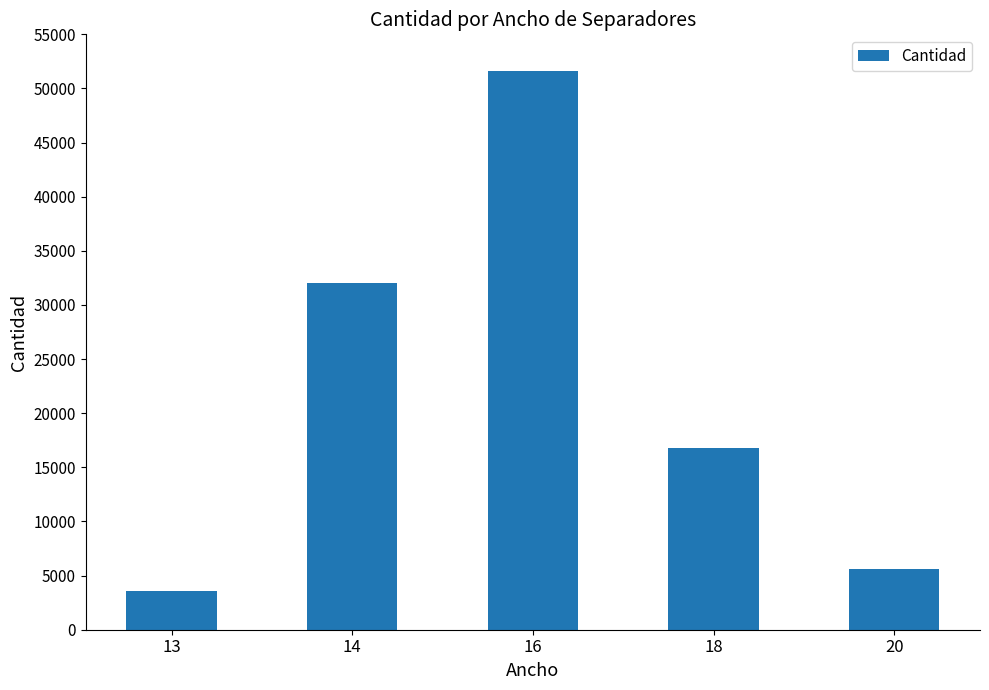

What is the minimum value shown in the chart?

3600